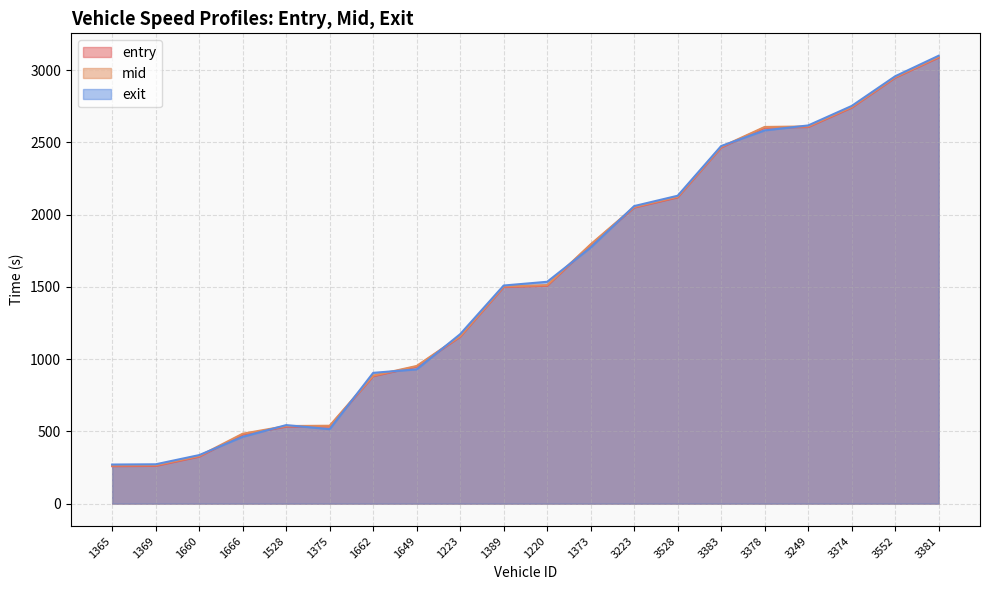

Is the value of mid at 1649 greater than the value of entry at 3528?

No